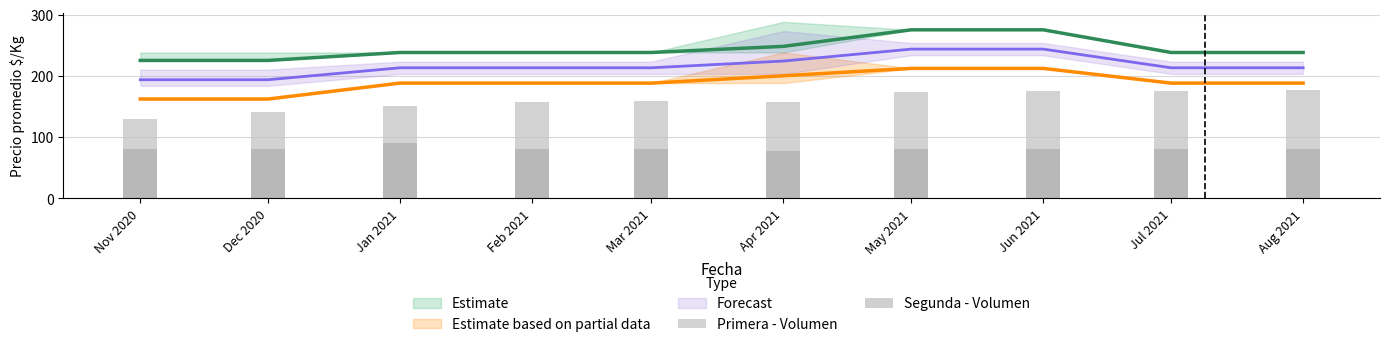

At how many categories does at least one series exceed 175?

10